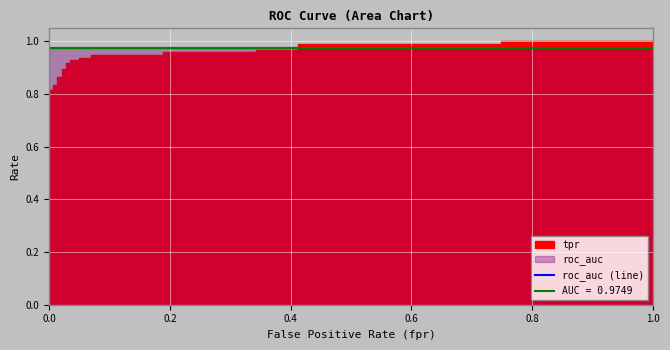

Is it true that tpr equals 1.3 at 19?

False